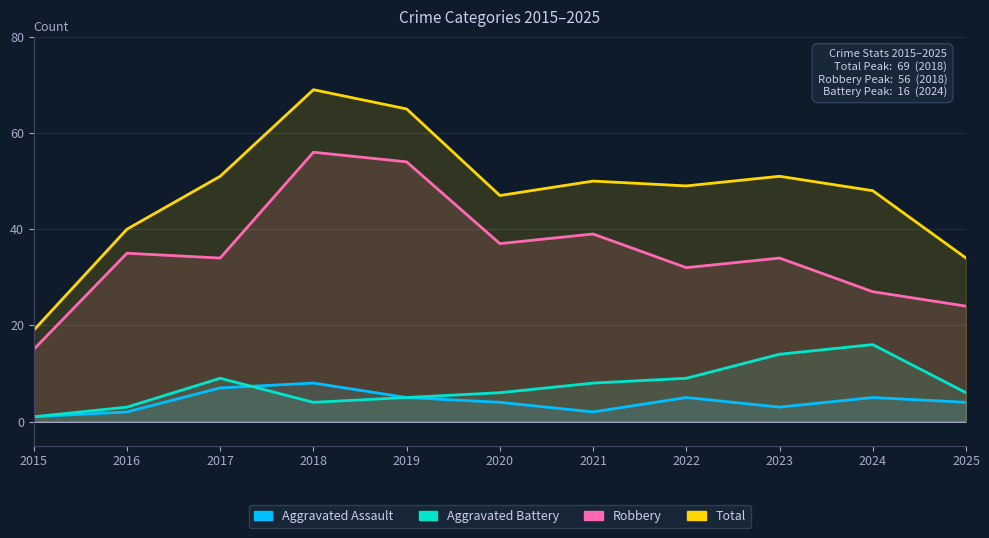

Rank the series at 2024 from highest to lowest value.

Total, Robbery, Aggravated Battery, Aggravated Assault